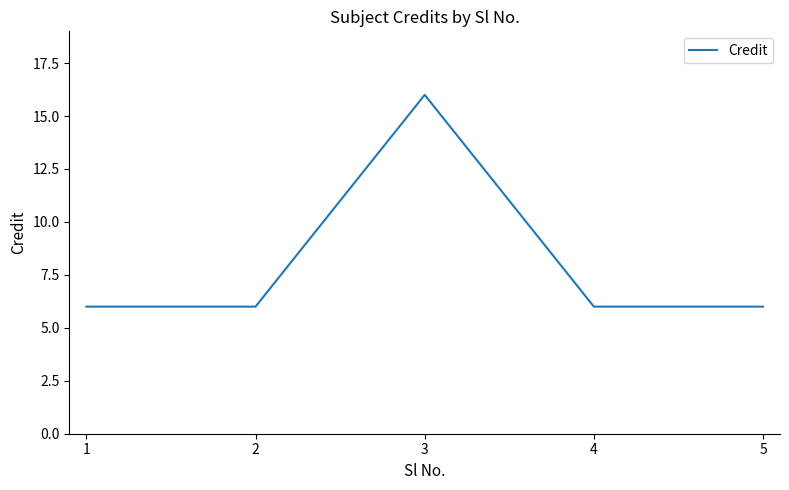

Reading left to right, list all the values displayed in this chart.

6	6	16	6	6